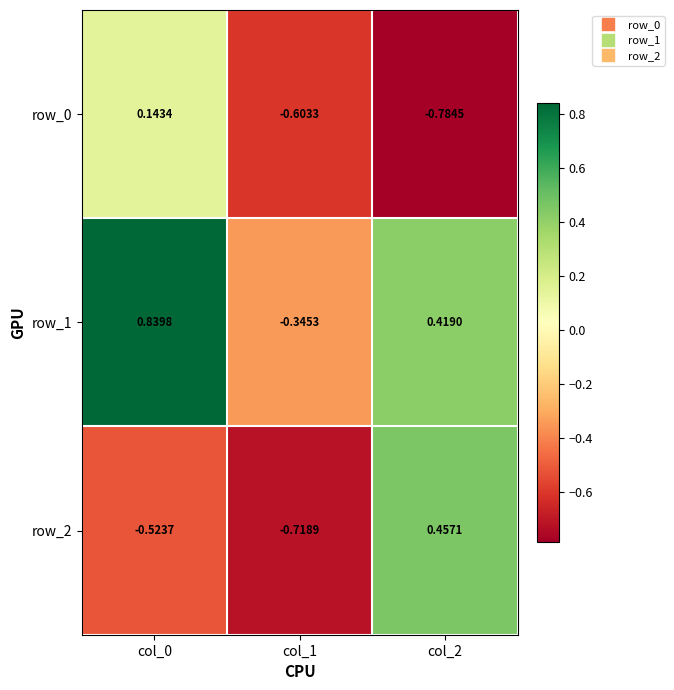

Rank the series by their maximum value, from lowest to highest.

row_0, row_2, row_1